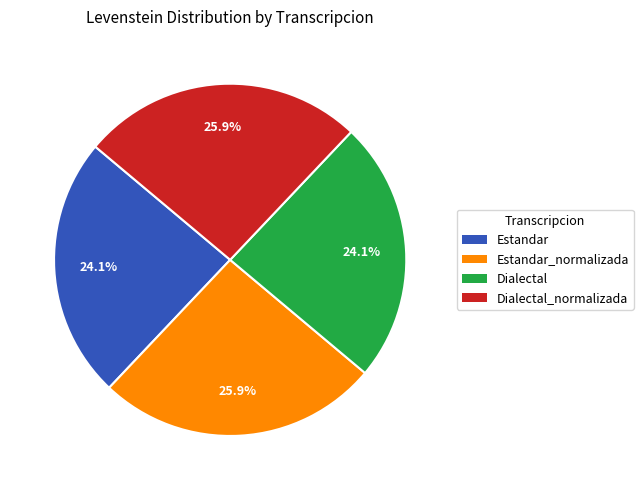

Is it true that Estandar_normalizada is 33% of the pie?

False